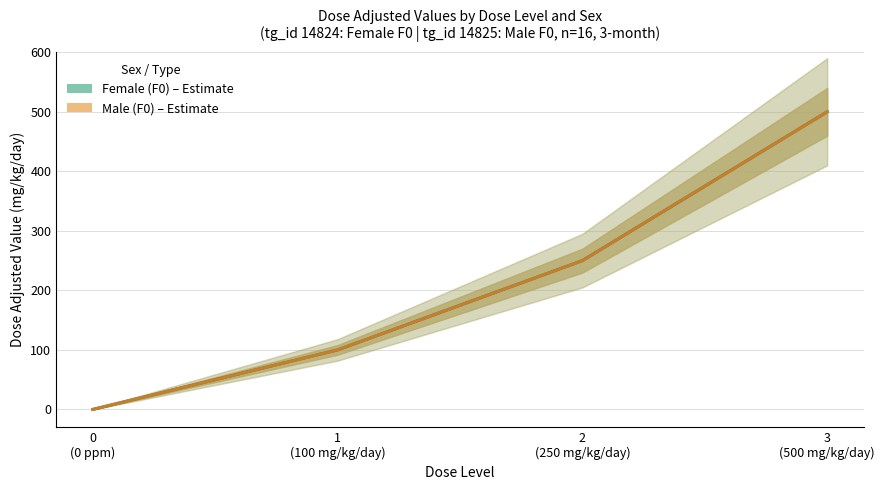

At how many categories does at least one series exceed 266?

1